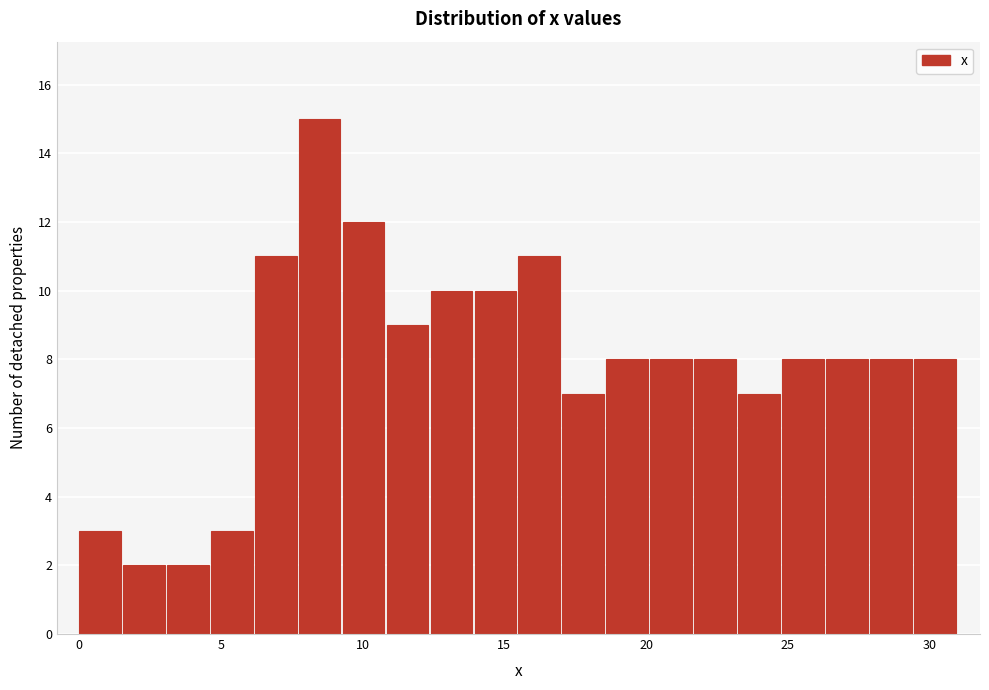

Read against the x-axis, roughly where is the centre of the tallest bar?

8.5